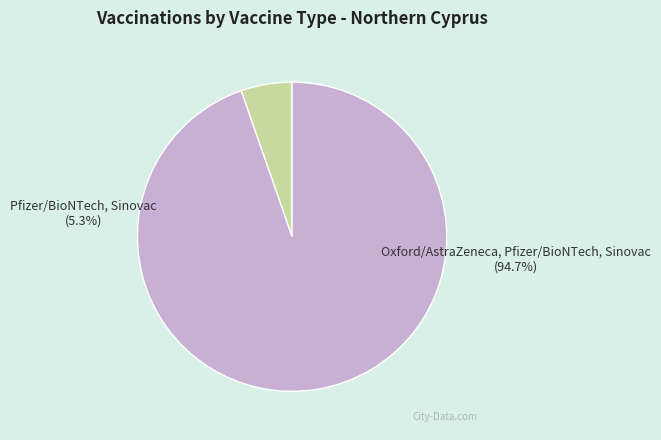

How many segments does this pie chart have?

2